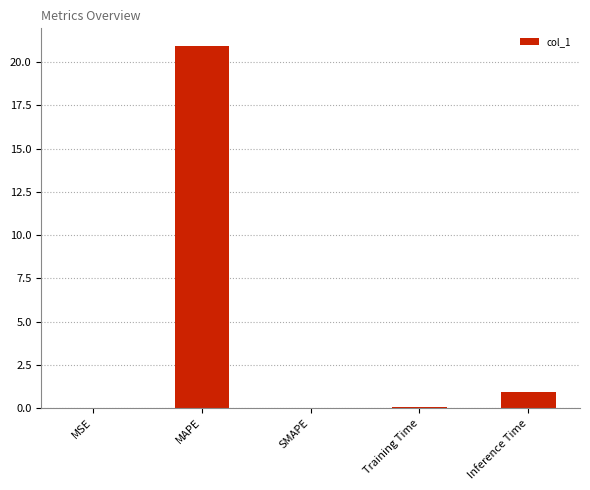

True or false: the data shows 0.0 at MSE.

True